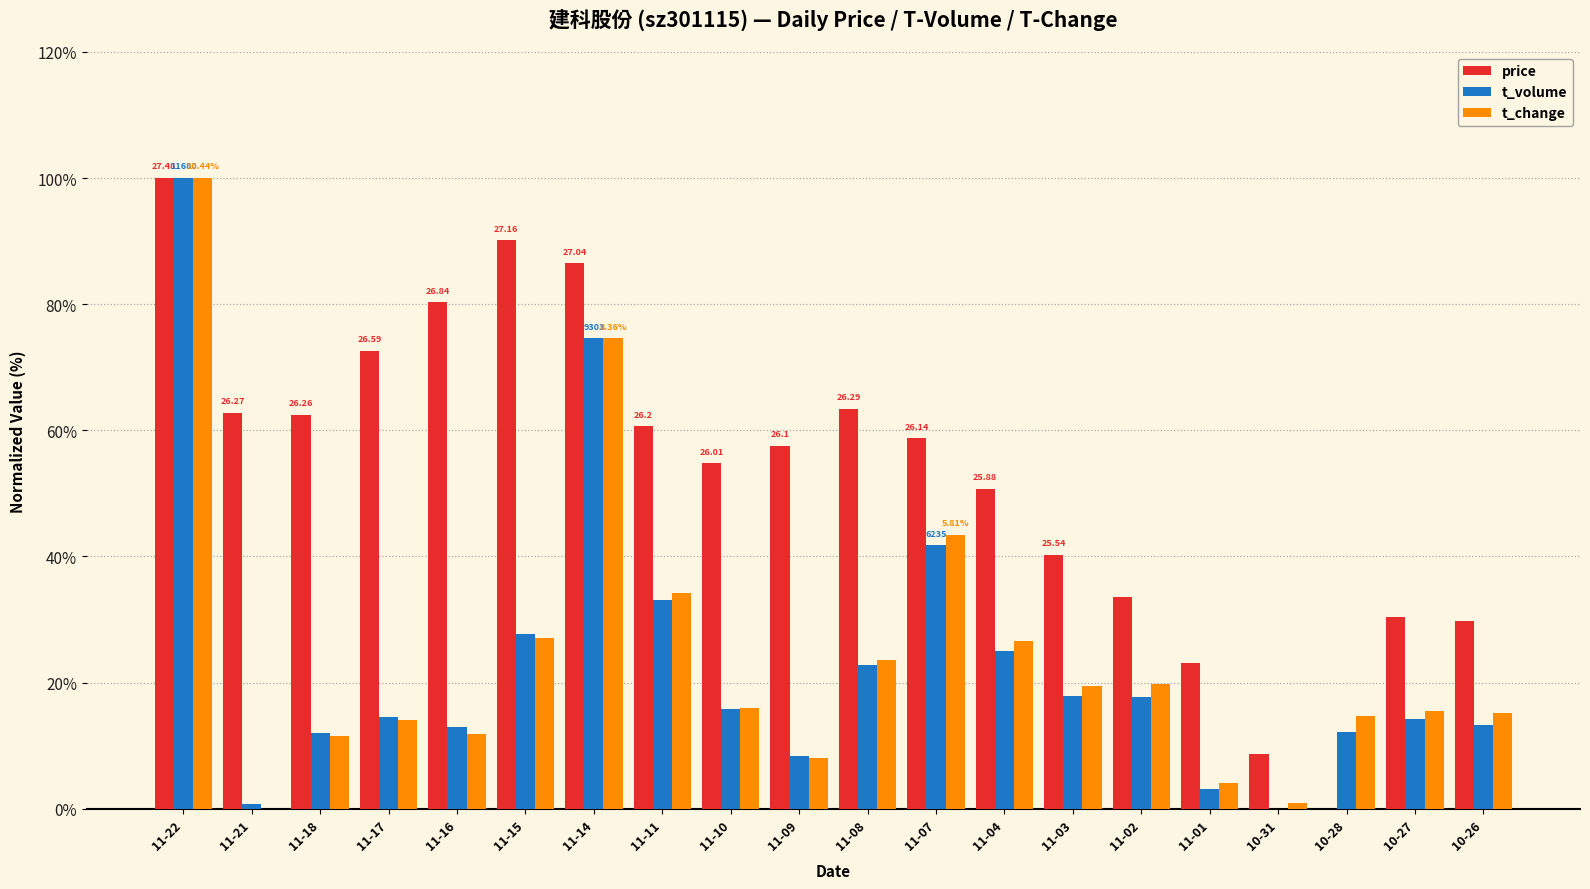

What is the sum of all price values?

1066.5